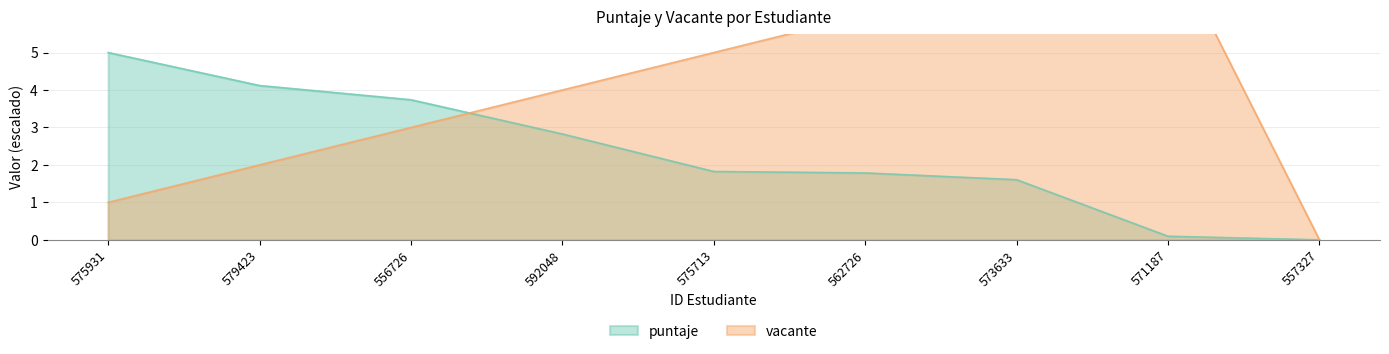

Reading right to left, transcribe all the data shown in this chart.

puntaje: 557327=0.0	571187=0.1	573633=1.6	562726=1.8	575713=1.8	592048=2.8	556726=3.7	579423=4.1	575931=5.0
vacante: 557327=0.0	571187=8.0	573633=7.0	562726=6.0	575713=5.0	592048=4.0	556726=3.0	579423=2.0	575931=1.0